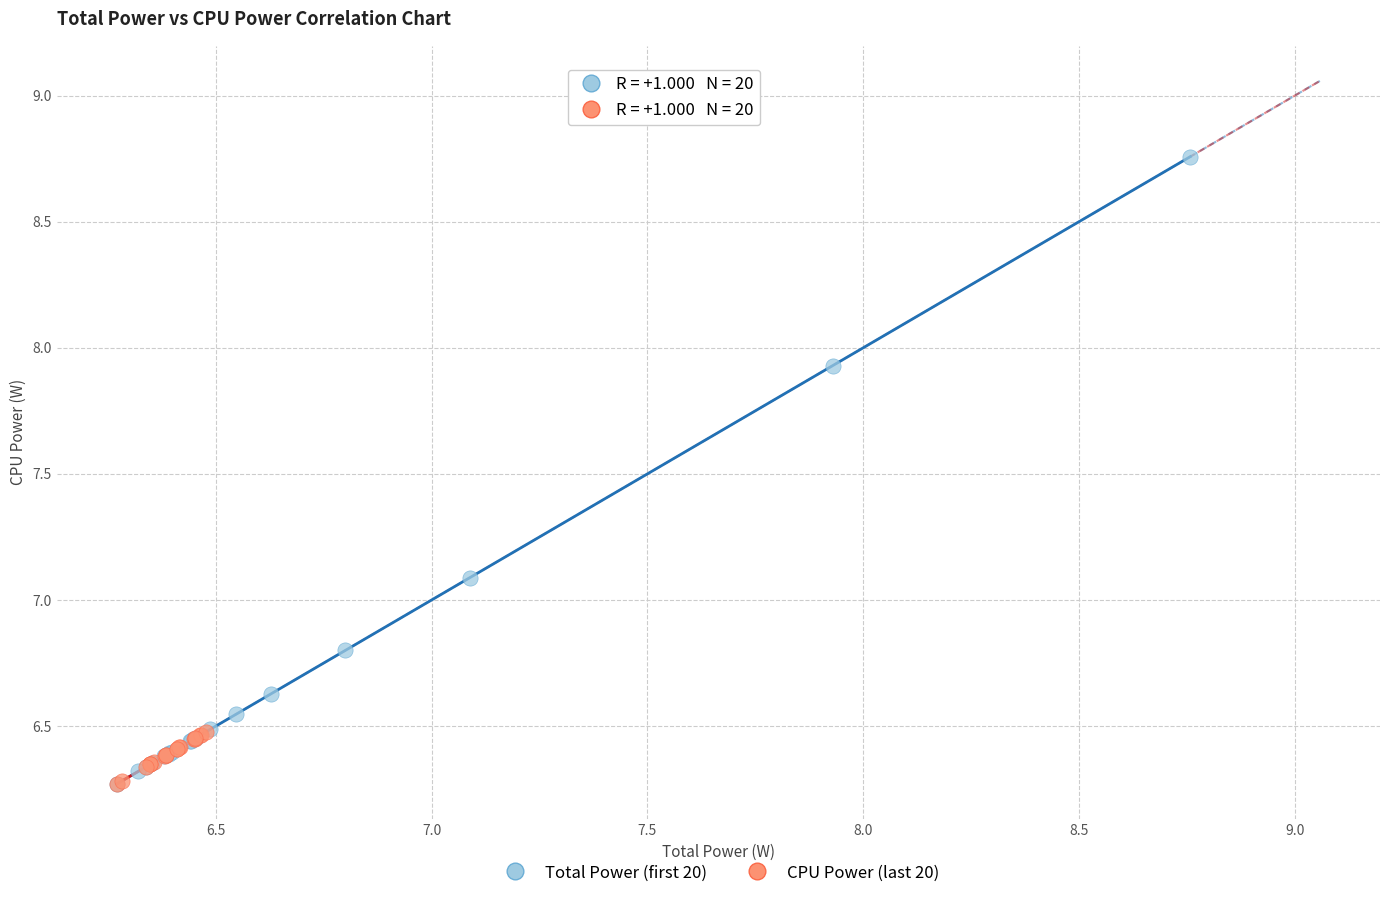

Which series has the widest spread of Y values?

Total Power (first 20)